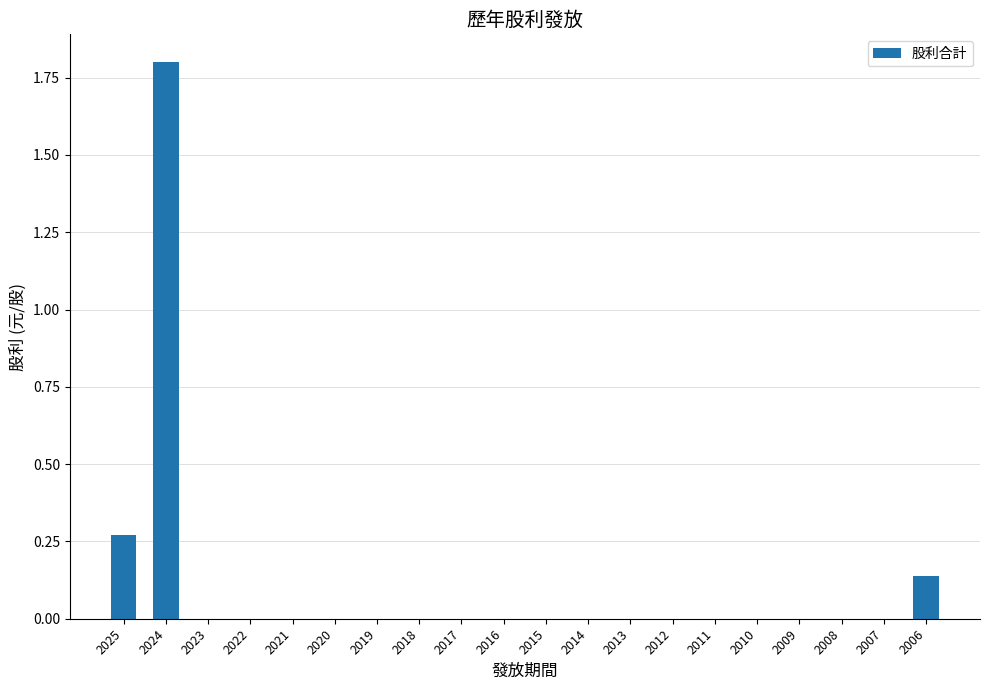

What is the maximum value shown in the chart?

1.8